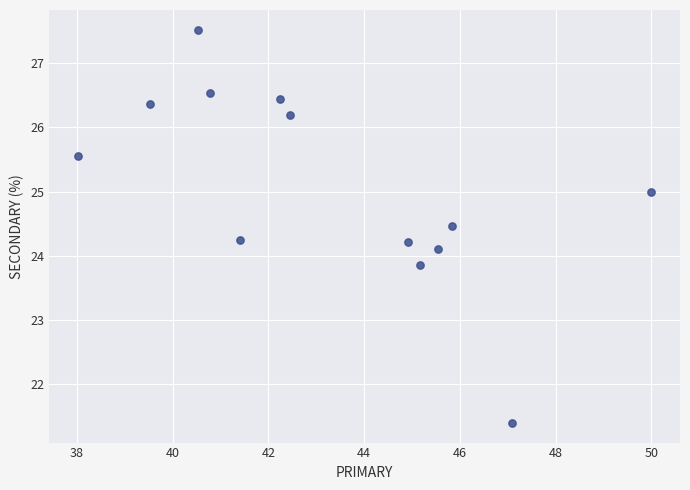

What is the range of X values (max minus min)?

12.0